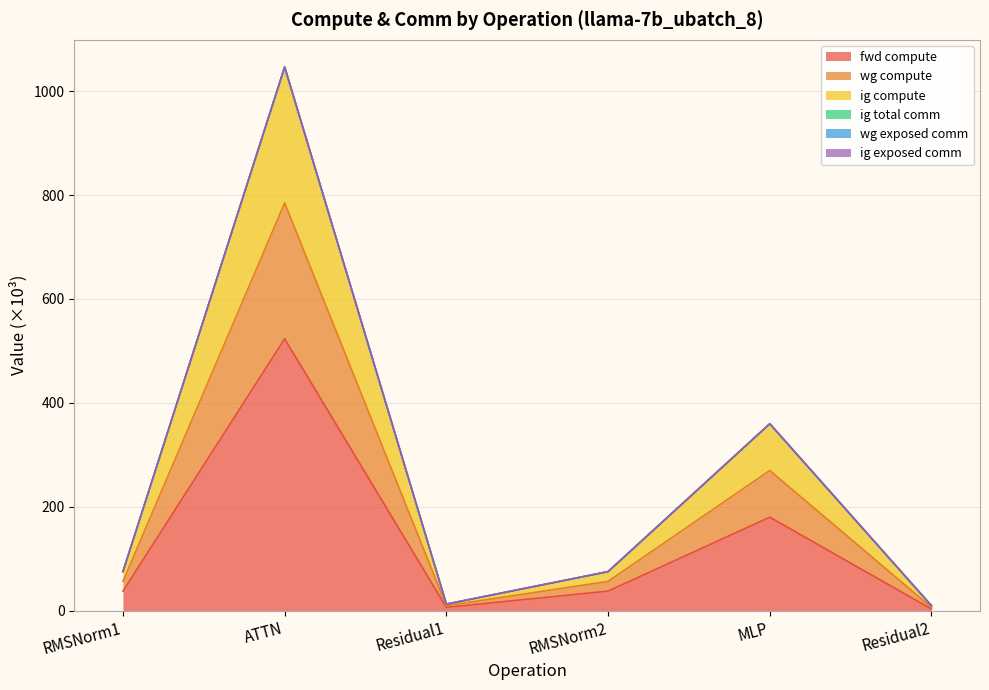

What position from the right is ATTN?

5